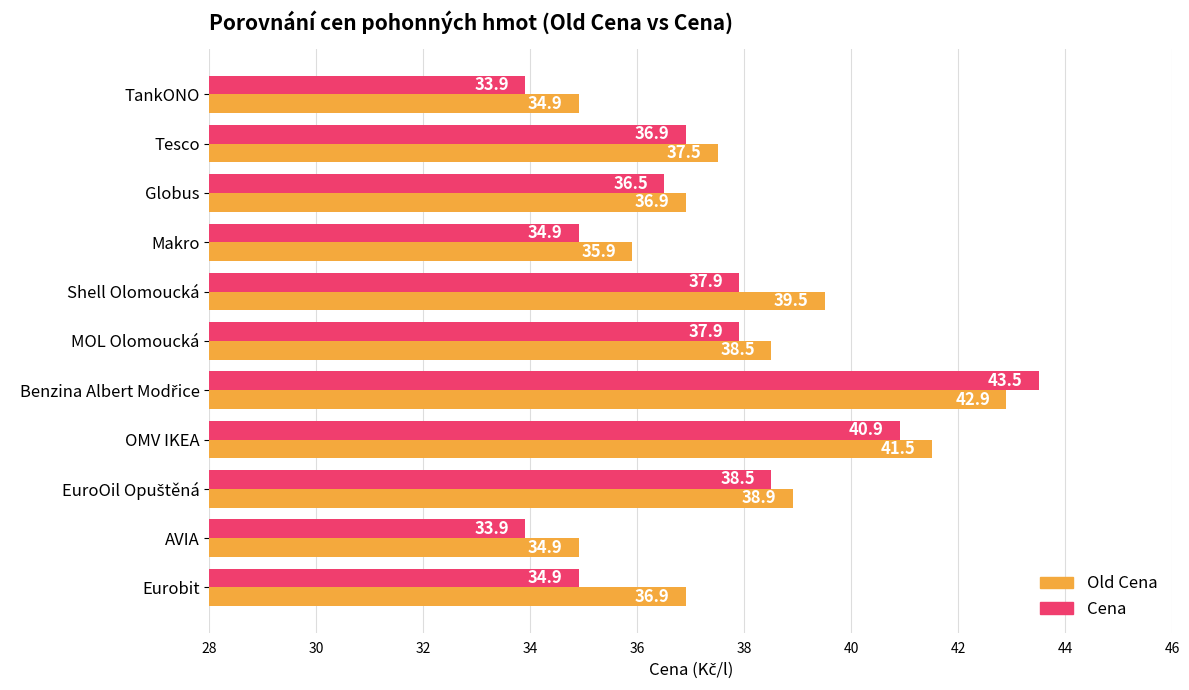

Rank the series by their maximum value, from lowest to highest.

Old Cena, Cena